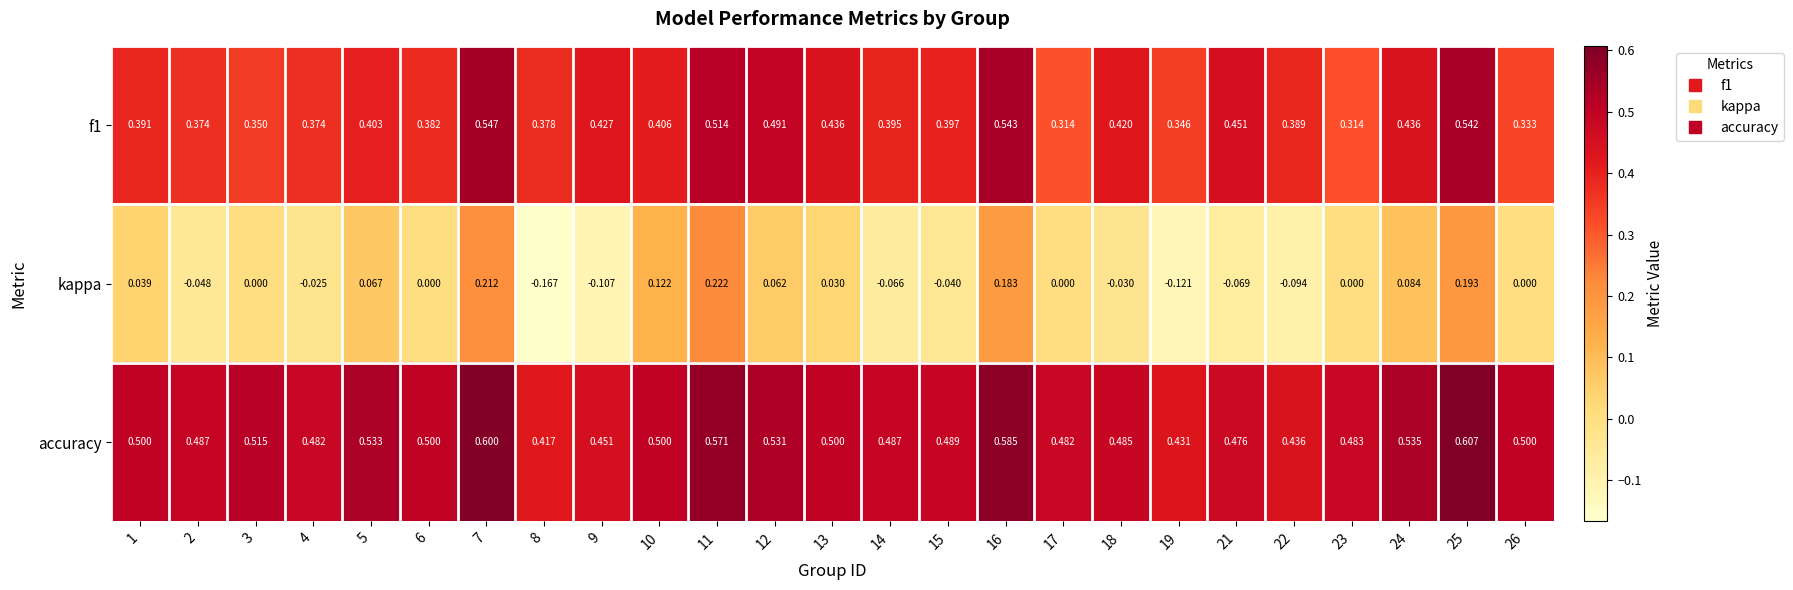

Which series changed the most between 1 and 26?

f1